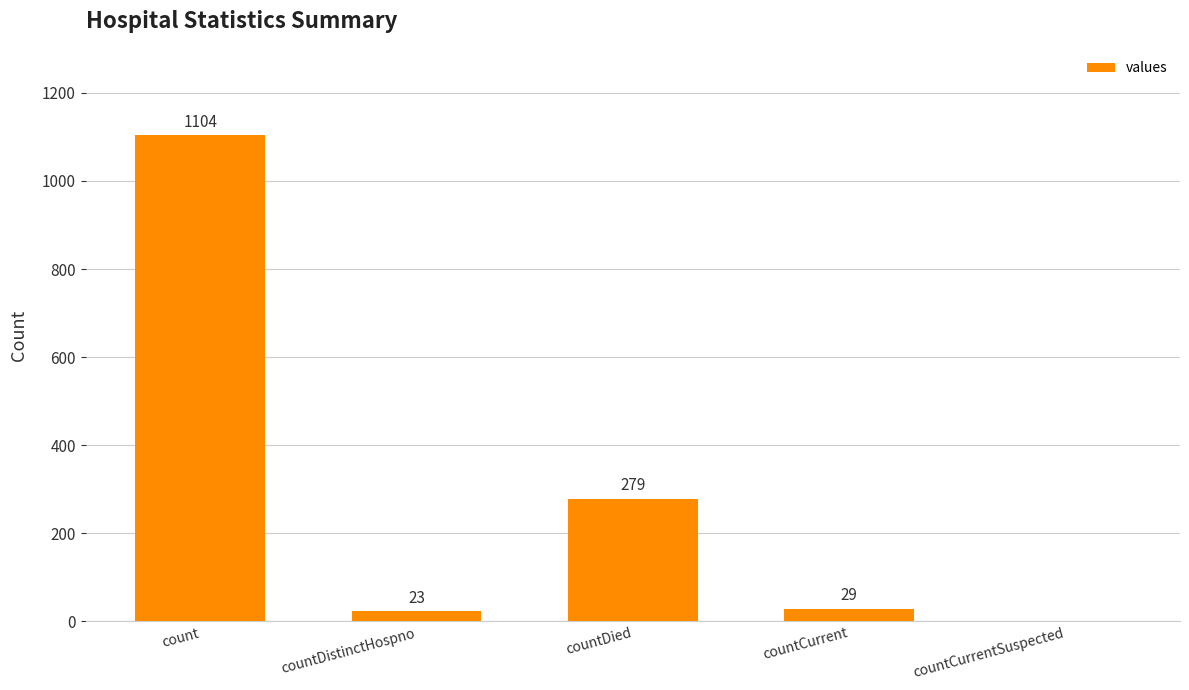

At which category does the chart reach its peak across all series?

count